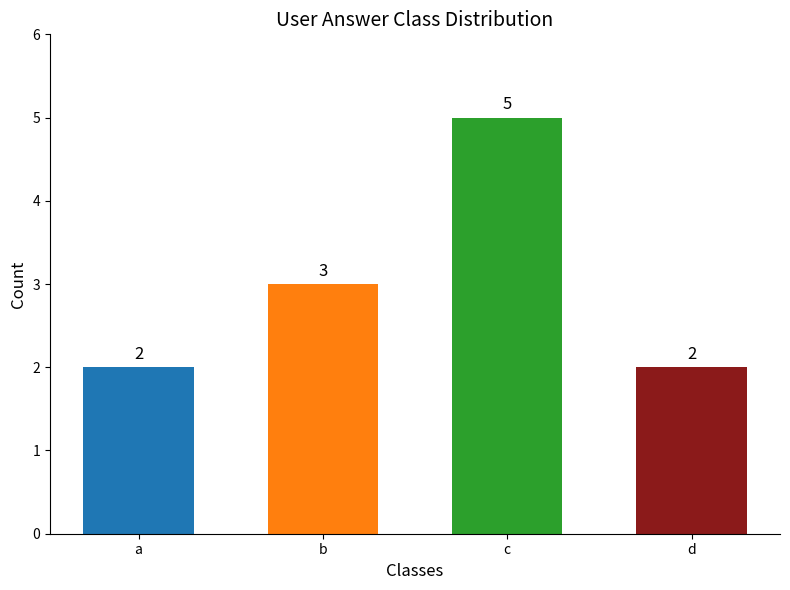

Read the value at c.

5